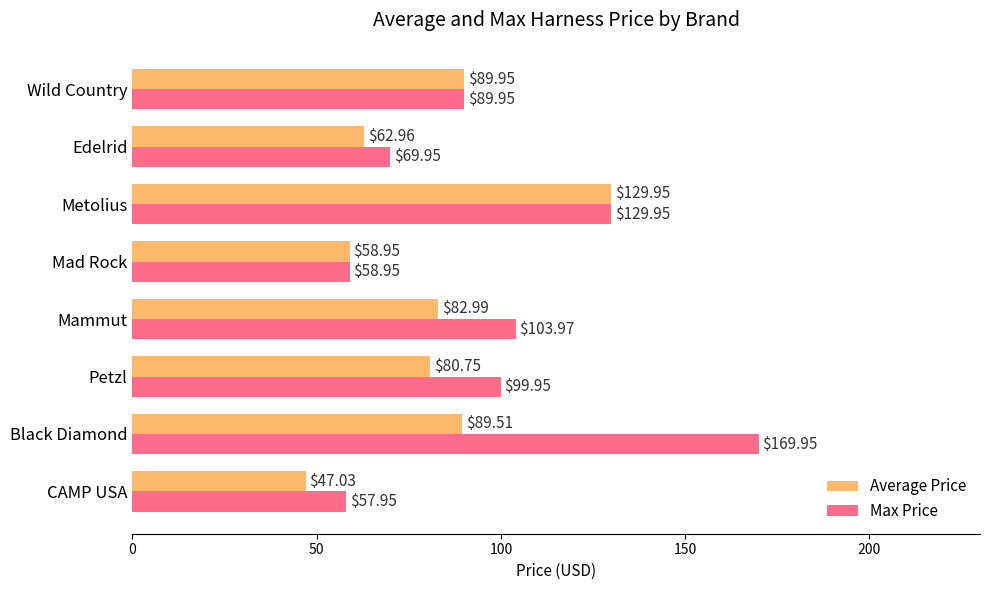

Rank the series by their maximum value, from highest to lowest.

Max Price, Average Price